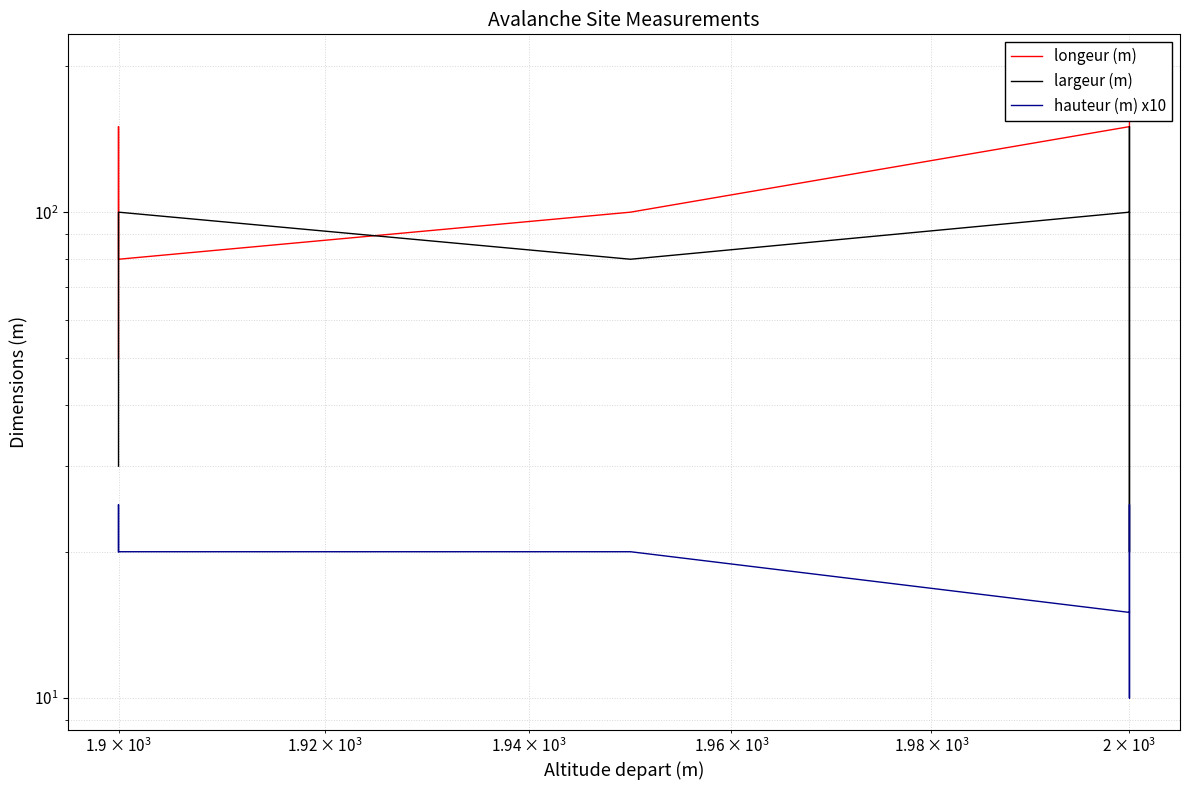

What is the difference between the maximum and minimum values in the largeur (m) series?

130